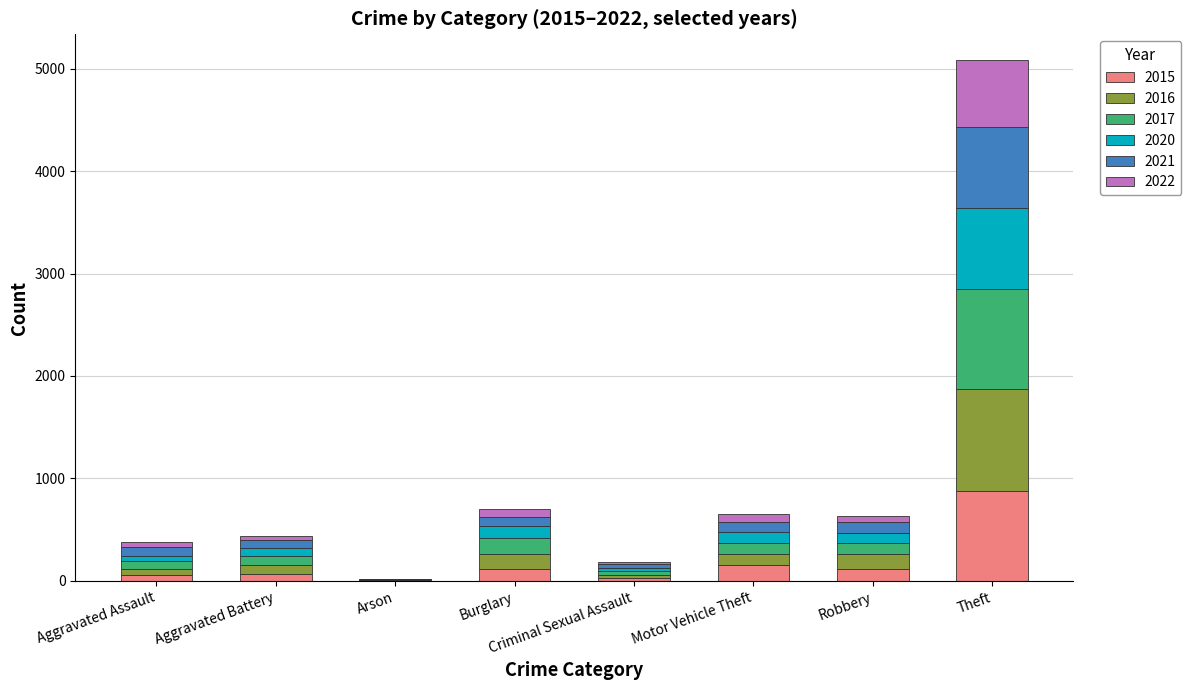

Which category has the highest value in the 2015 series?

Theft